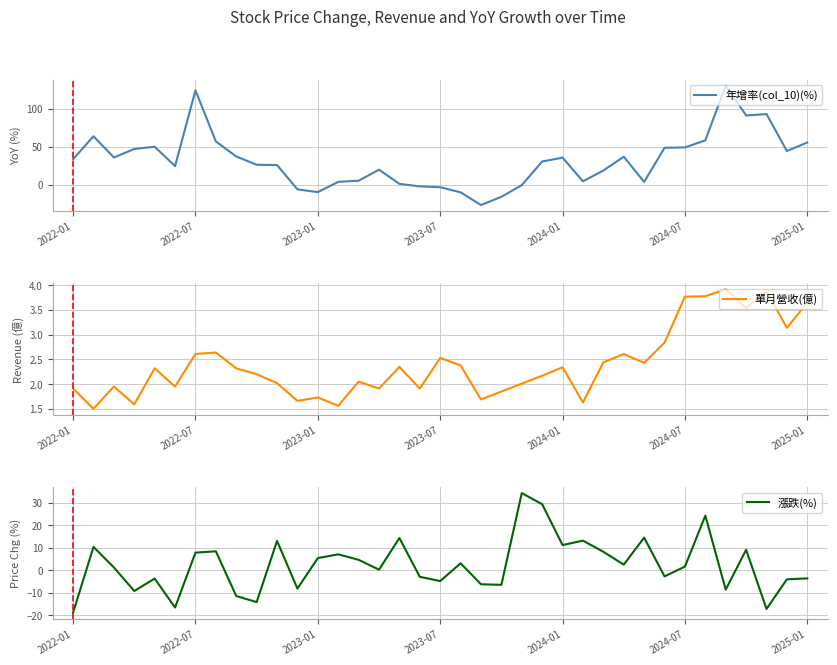

The value of 年增率(col_10)(%) at 2024-07 is 11.5. True or false?

False